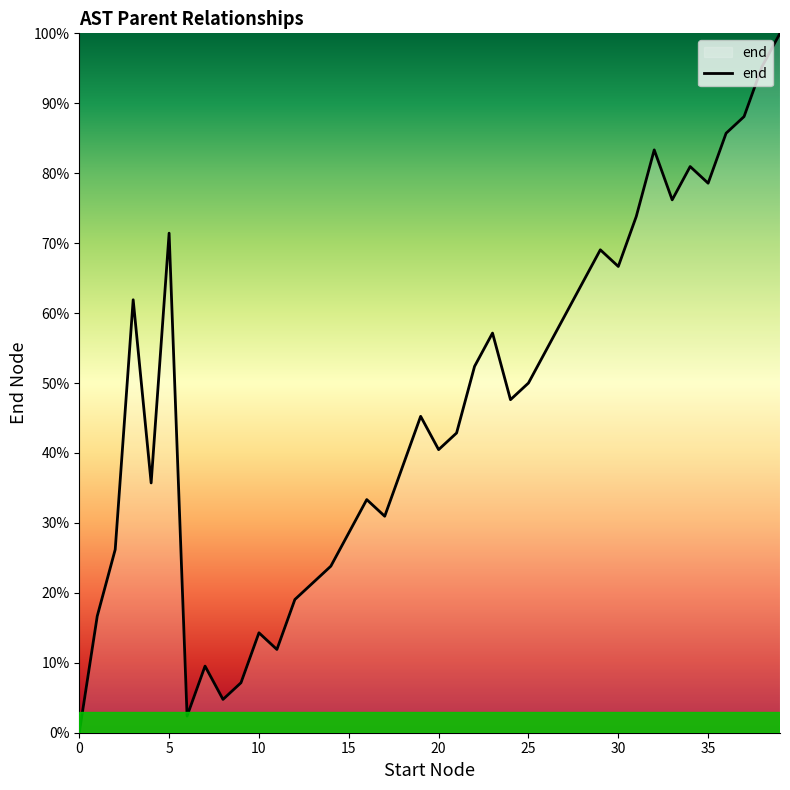

How many categories are shown in the chart?

40